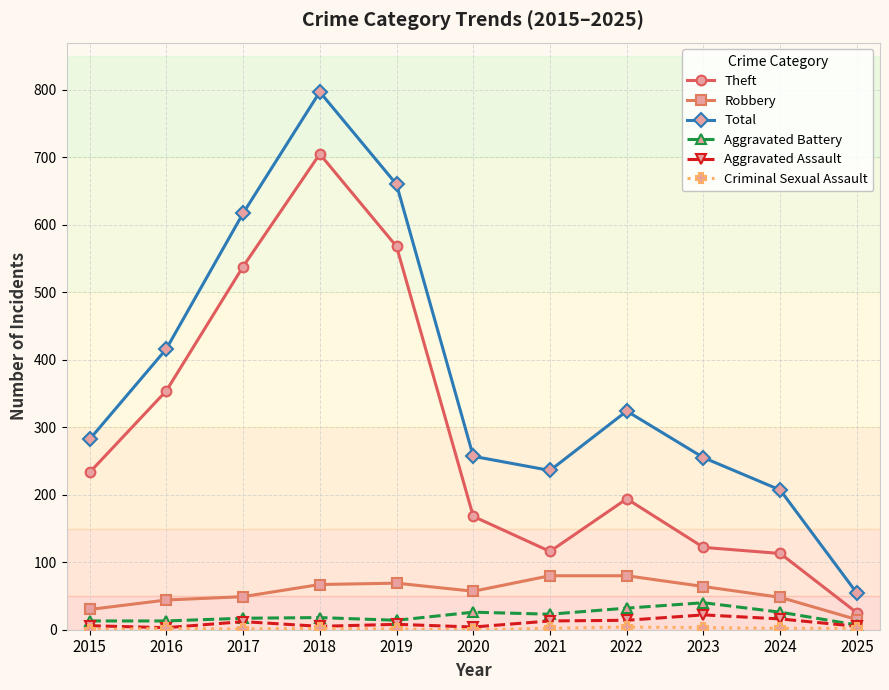

How many series are shown in this chart?

6